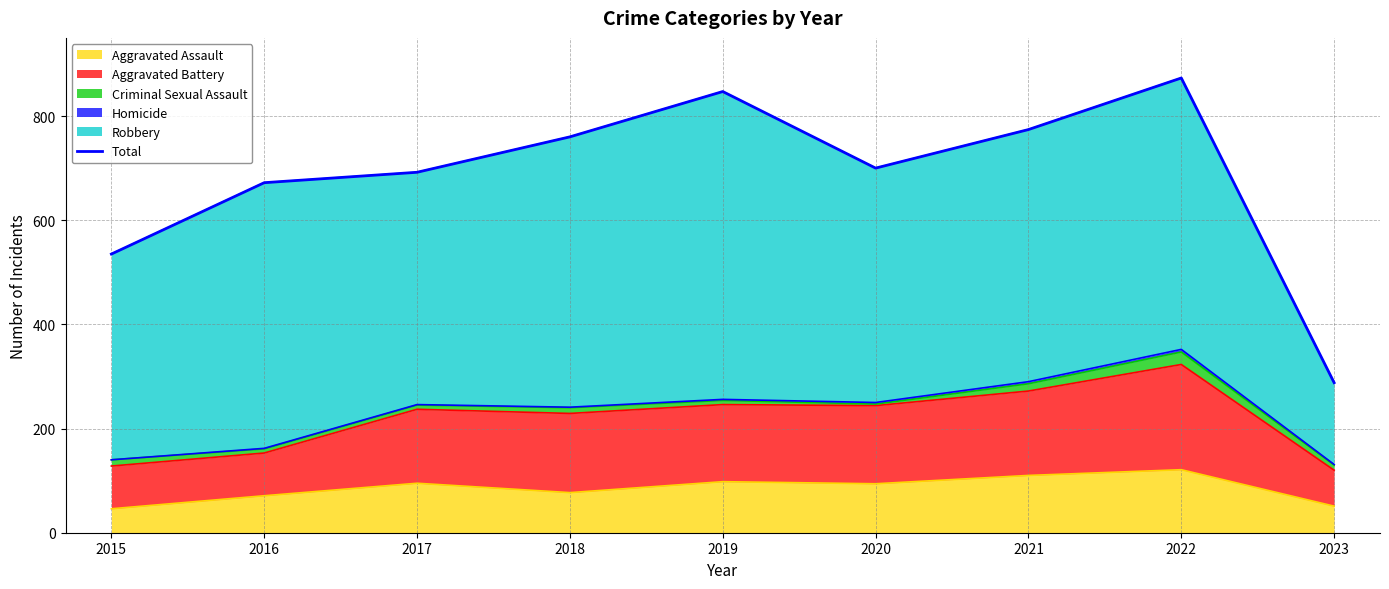

Reading left to right, list all the values displayed in this chart.

2015=535	2016=672	2017=692	2018=760	2019=847	2020=700	2021=774	2022=873	2023=288